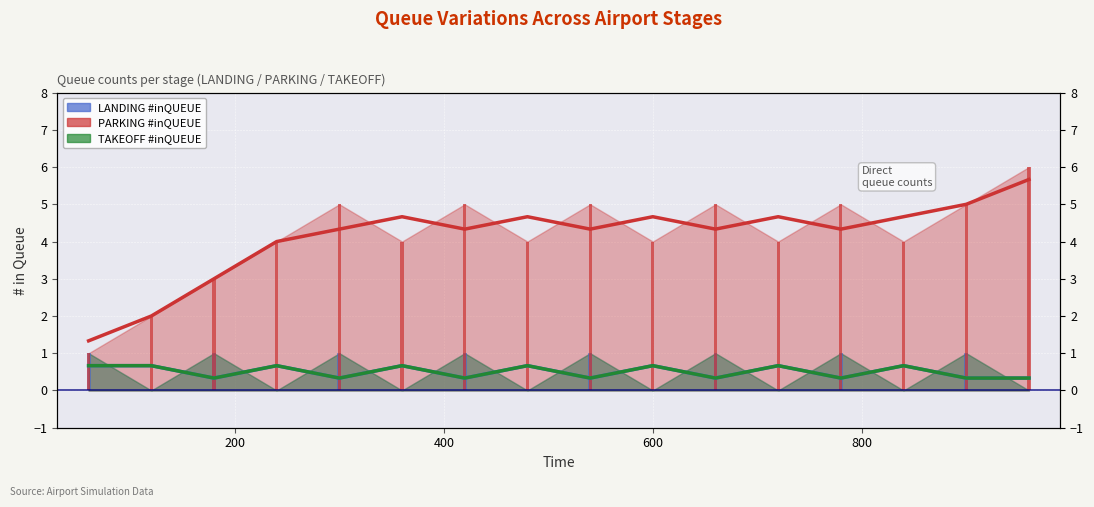

What is the minimum value for PARKING #inQUEUE?

1